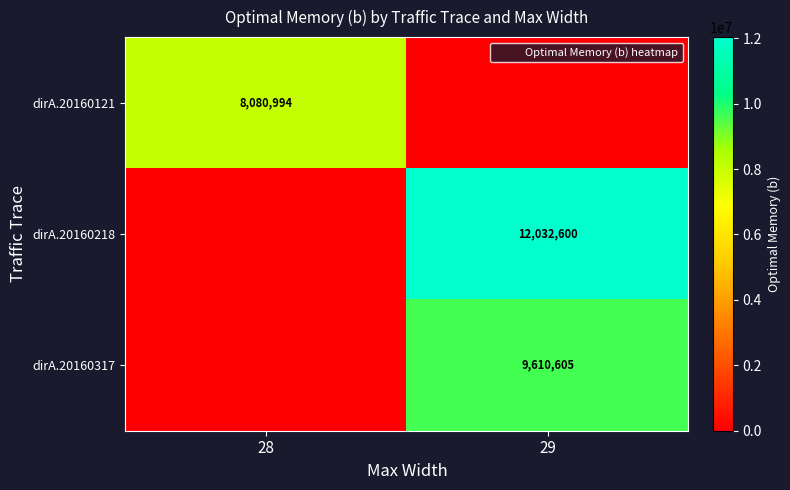

At how many categories does at least one series exceed 5274229?

2